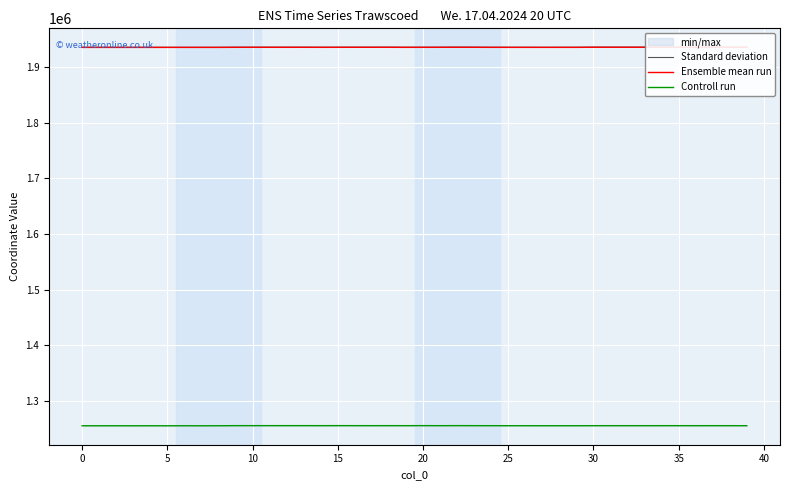

Rank the series by their maximum value, from highest to lowest.

Standard deviation, Ensemble mean run, Controll run